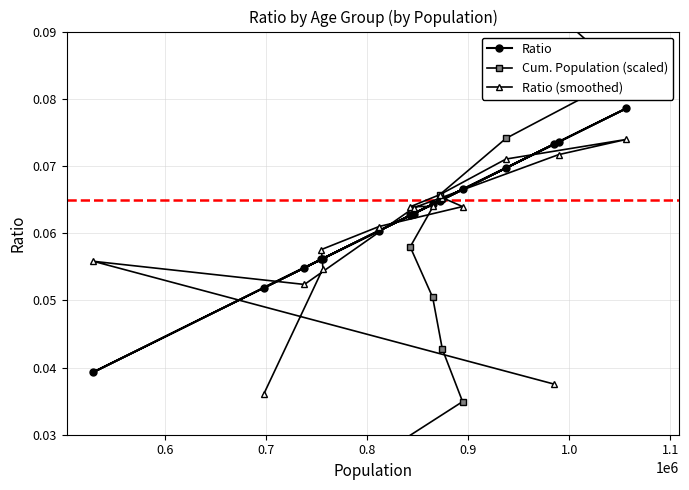

What is the label of the 14th point from the right?

0.7